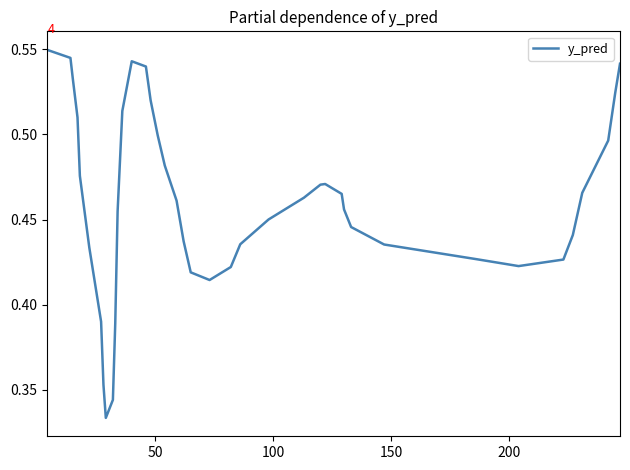

What is the average value?

0.5